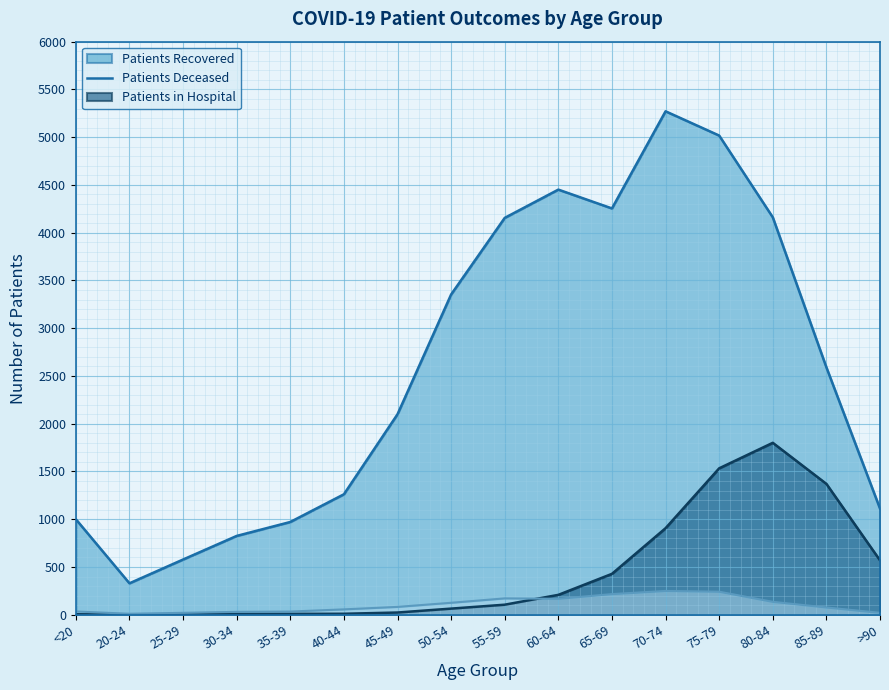

List the labels in order of patients_in_hospital value, largest first.

70-74, 75-79, 65-69, 55-59, 60-64, 80-84, 50-54, 45-49, 85-89, 40-44, <20, 35-39, 30-34, 25-29, >90, 20-24